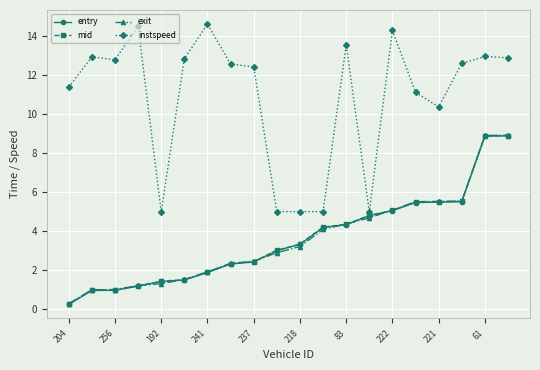

What is the value of the entry point at the 9th from the left?

2.4